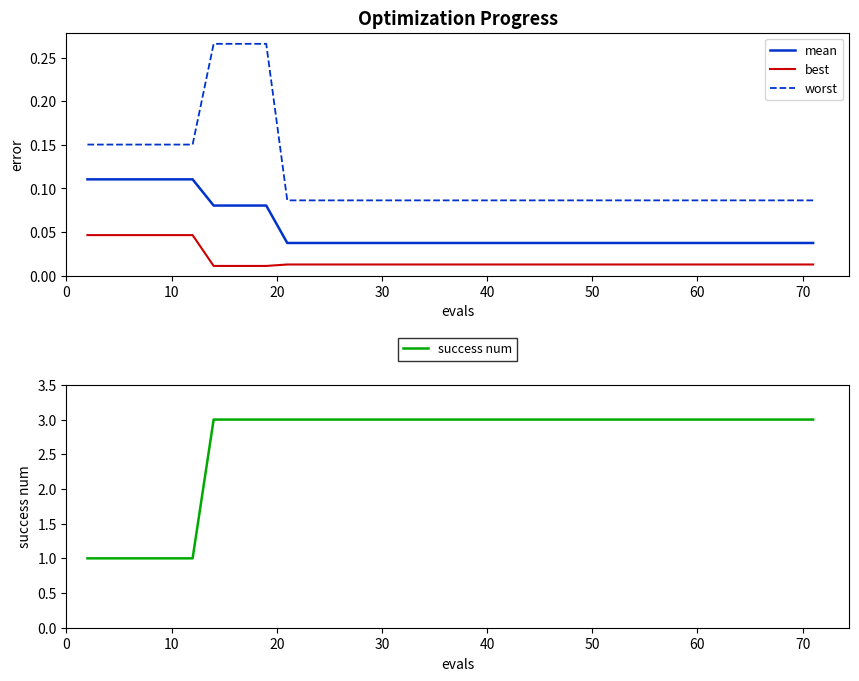

True or false: worst and best intersect in this chart.

False